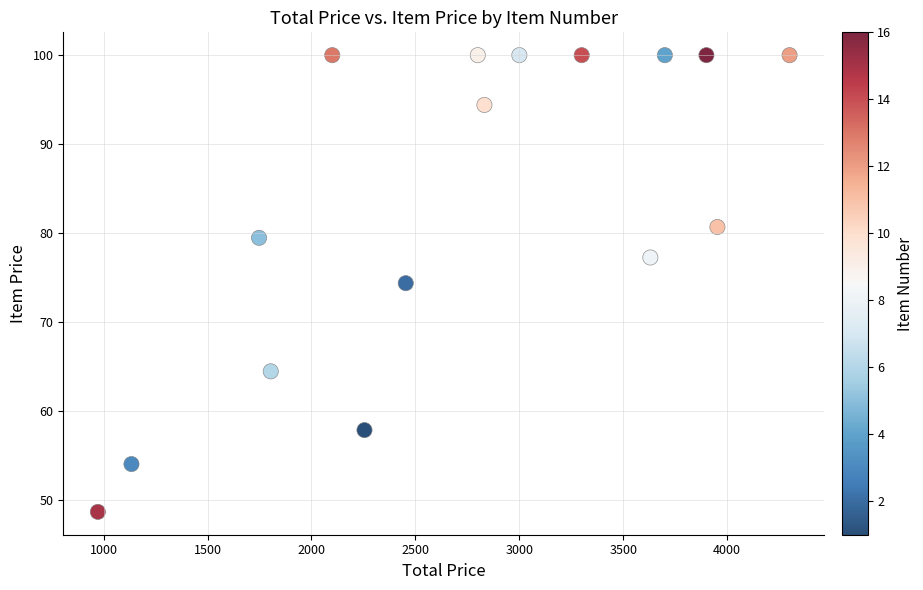

What is the range of Y values (max minus min)?

51.4